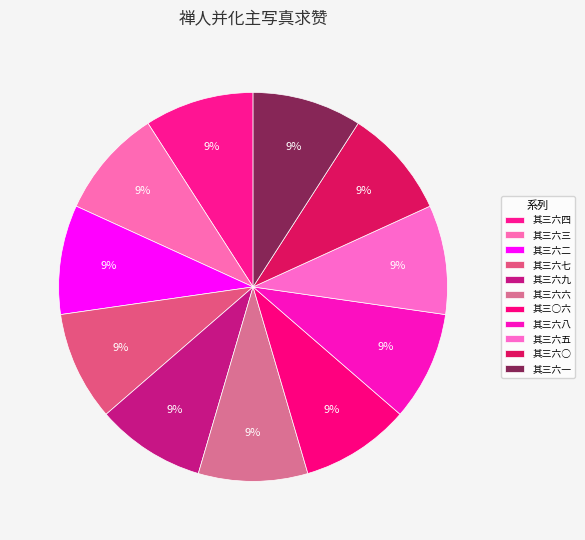

Is there a majority slice in this chart?

No